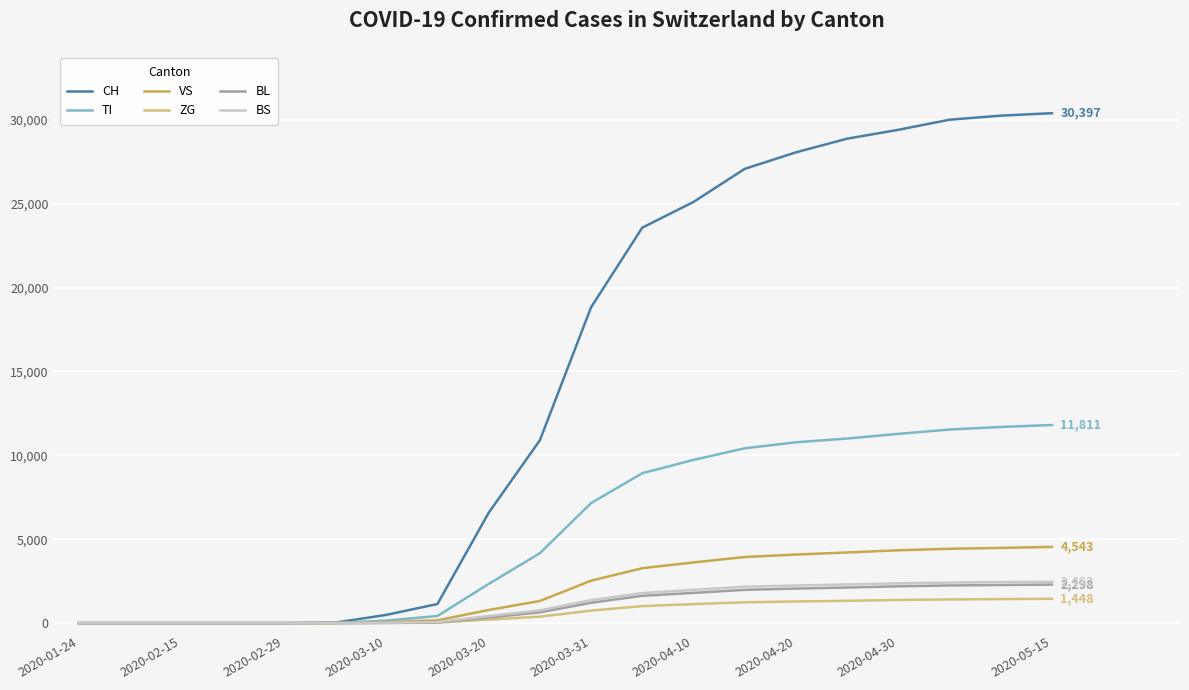

Which series has the largest total across all categories?

CH